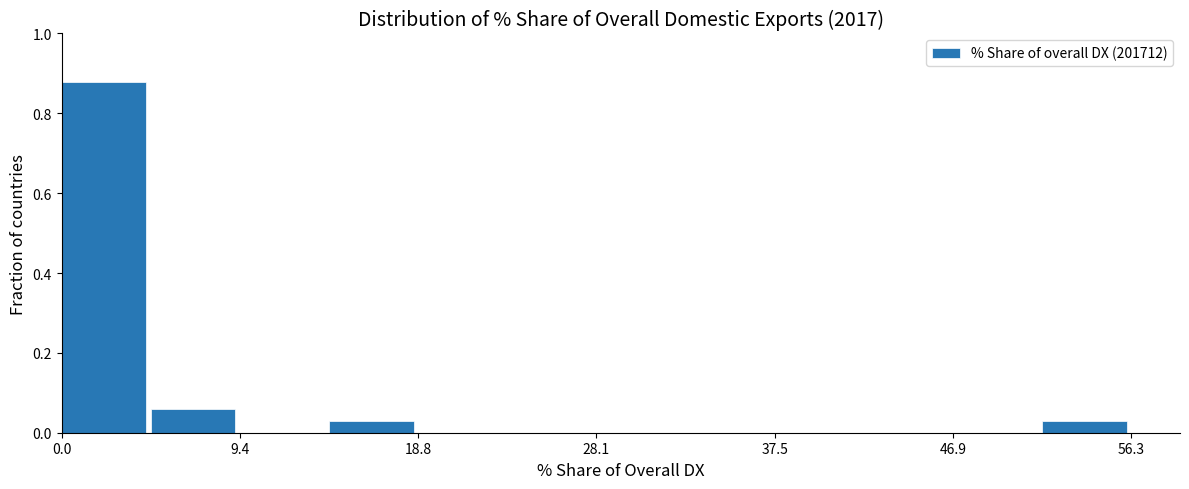

What is the height of the bar covering 52 to 56 on the x-axis? Neither the bar edges nor the heights are printed on the chart, so give them approximately, as read against the axes.

0.04